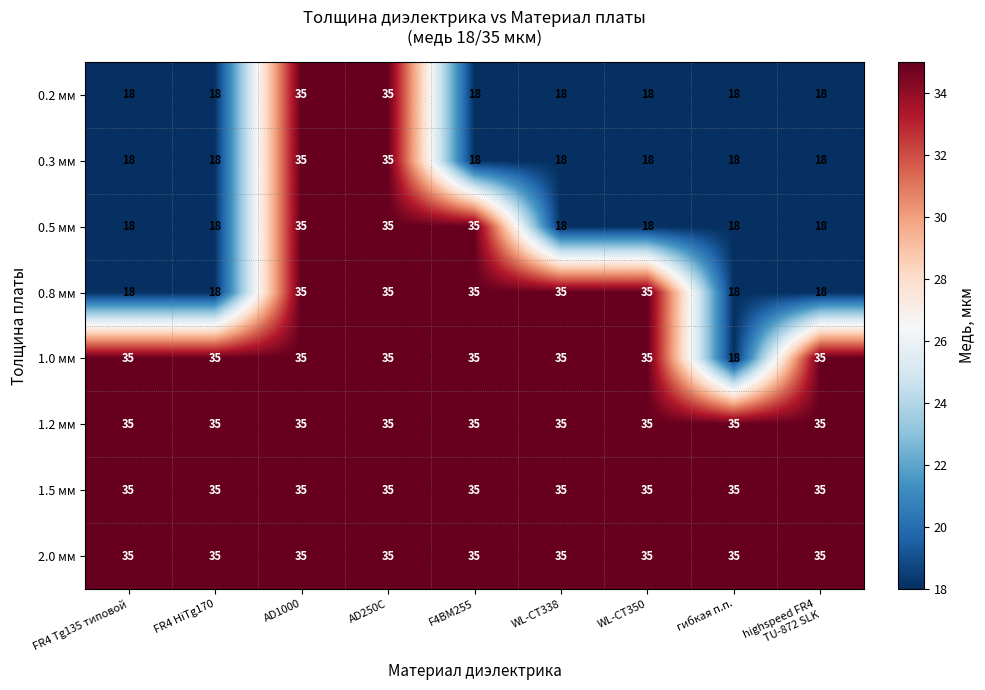

True or false: 0.2 мм has a value of 18 at FR4 Tg135 типовой.

True